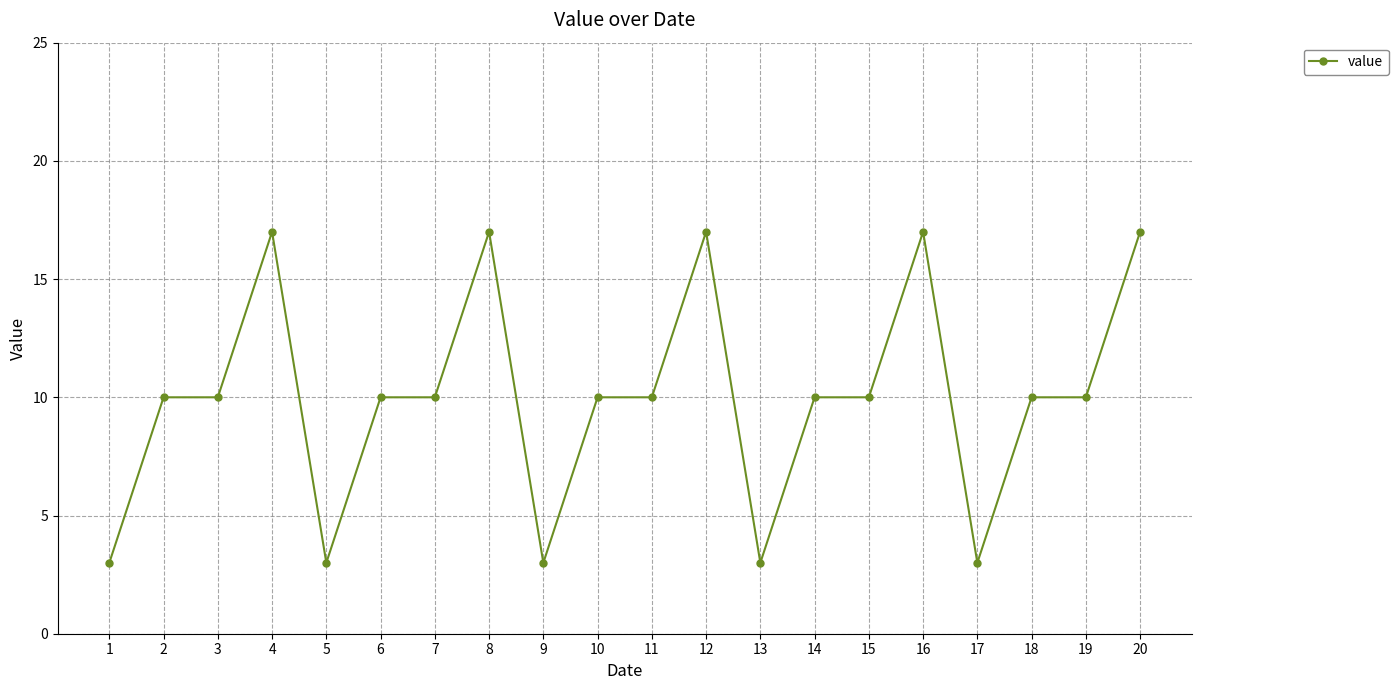

Approximately how many times larger is the value at 2 compared to 16?

0.6